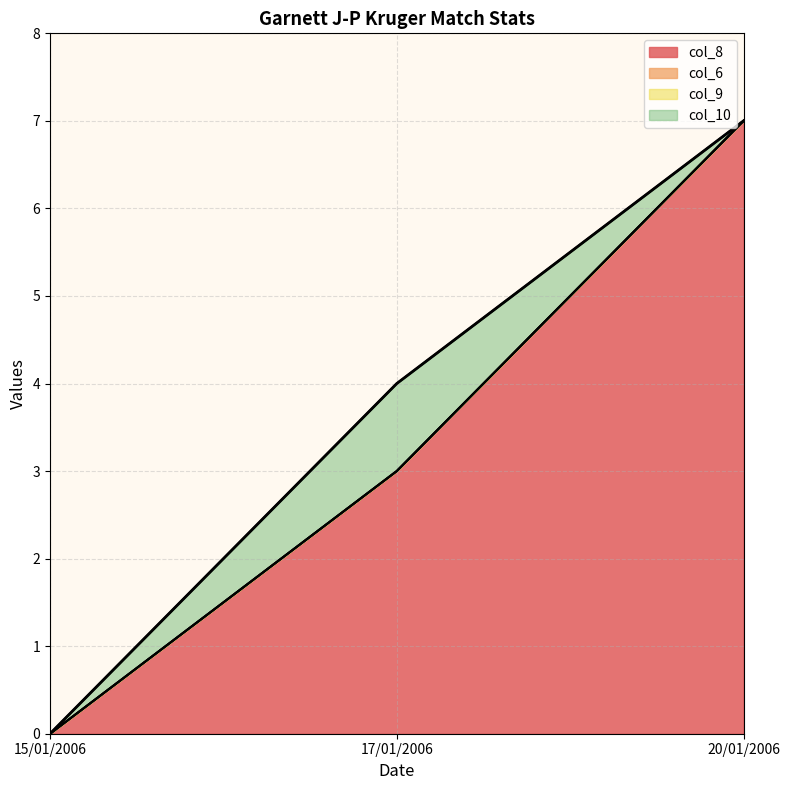

Reading left to right, extract all data points from this chart.

col_8: 0	3	7
col_6: 0	0	0
col_9: 0	0	0
col_10: 0	1	0